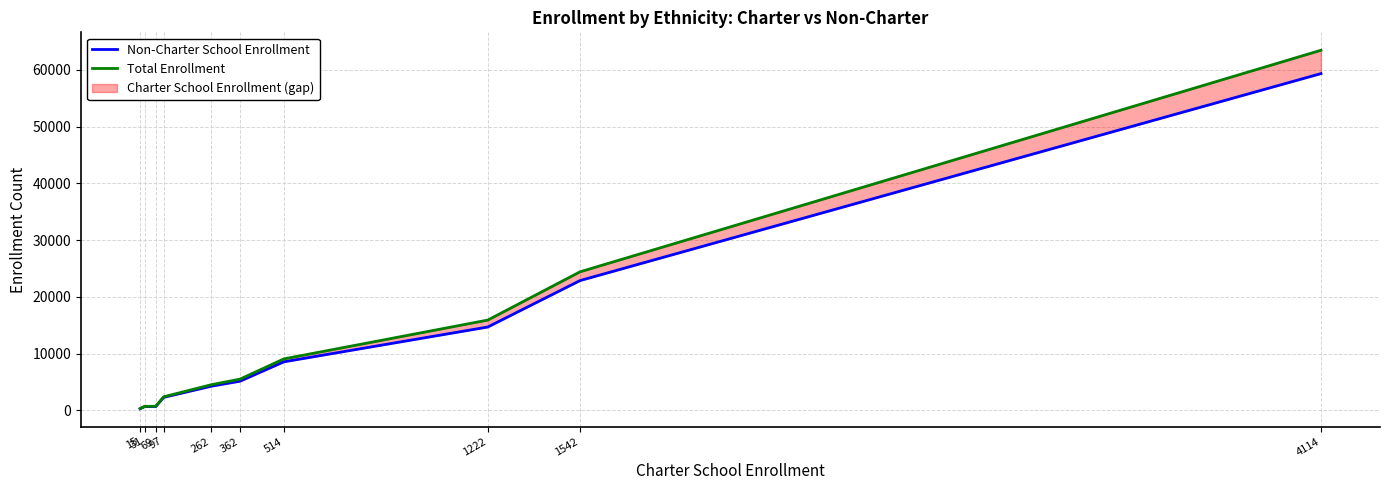

What is the sum of all Total Enrollment values?

126962